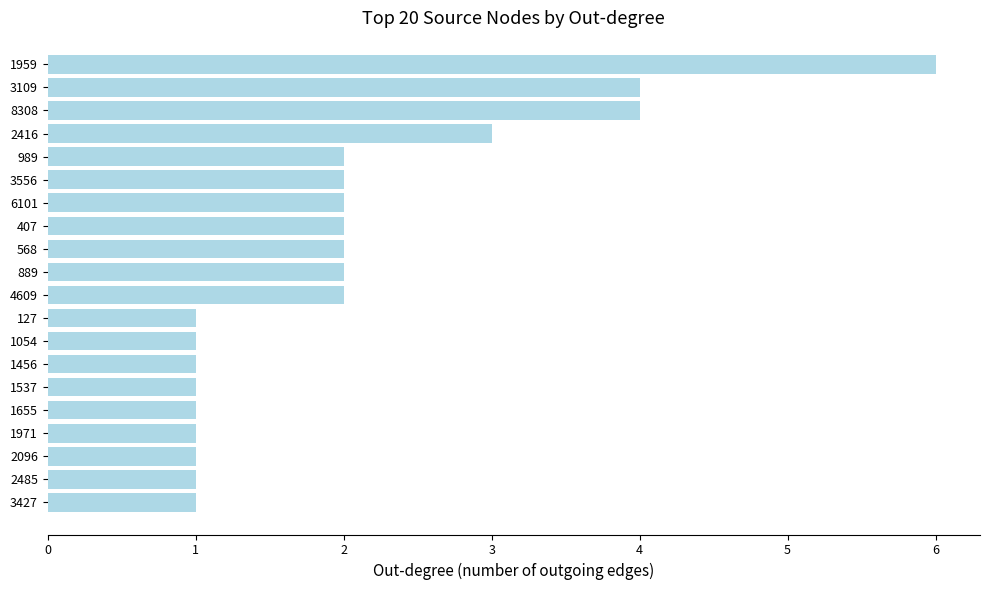

What is the difference between the second highest and minimum values?

3